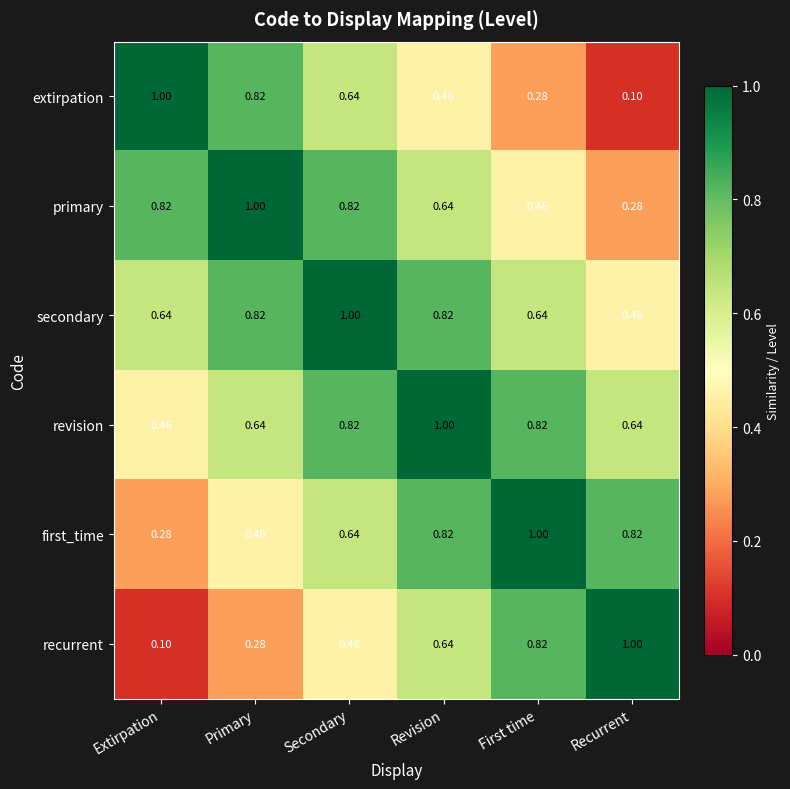

List the labels in order of recurrent value, smallest first.

Extirpation, Primary, Secondary, Revision, First time, Recurrent